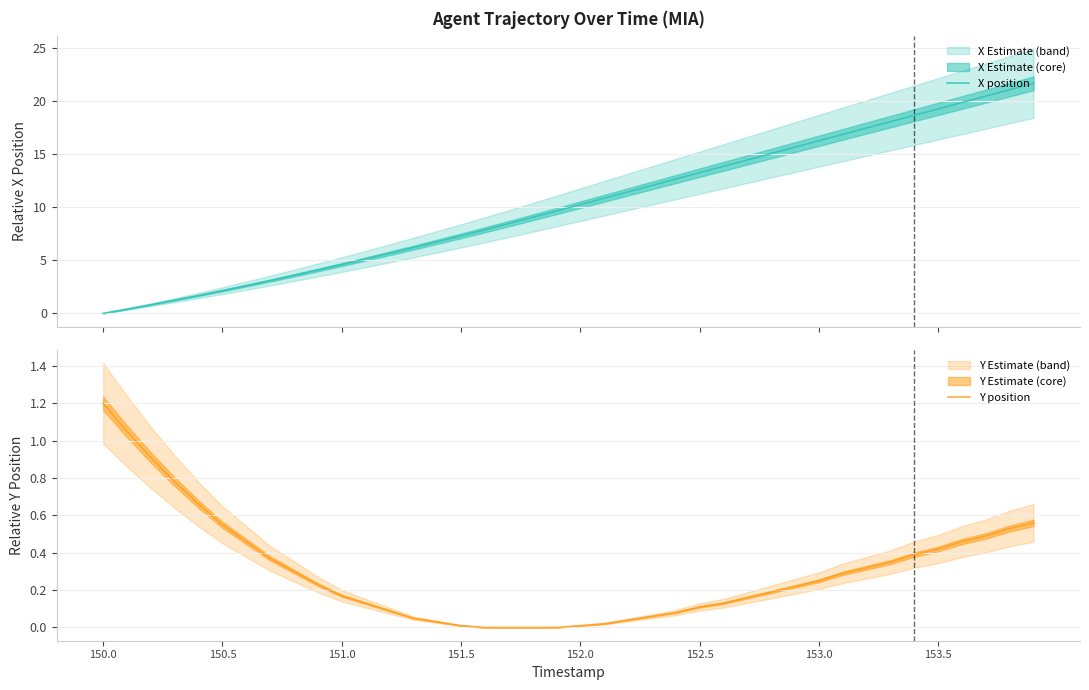

Which series has the widest spread of values?

X position